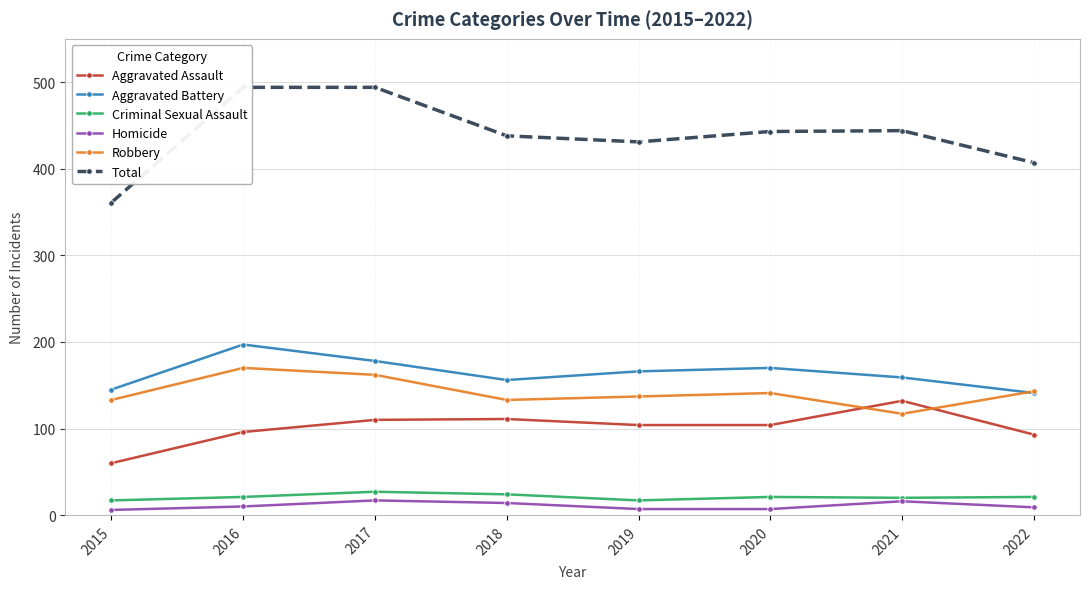

True or false: Homicide has more than 2 interior local peaks.

False